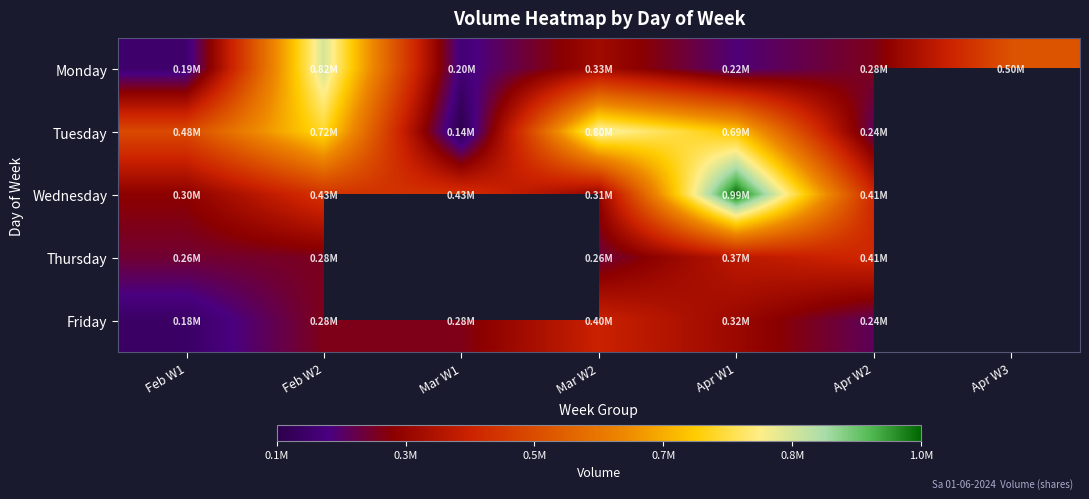

Where is Wednesday nearest to the value 645794?

Feb W2